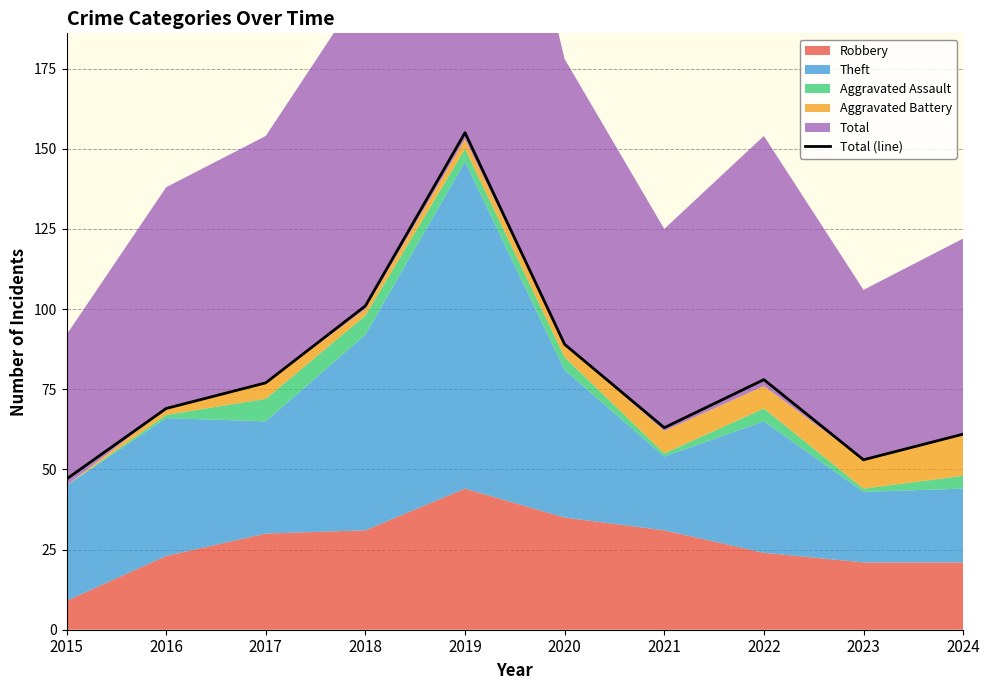

Between 2020 and 2021, which is larger?

2020